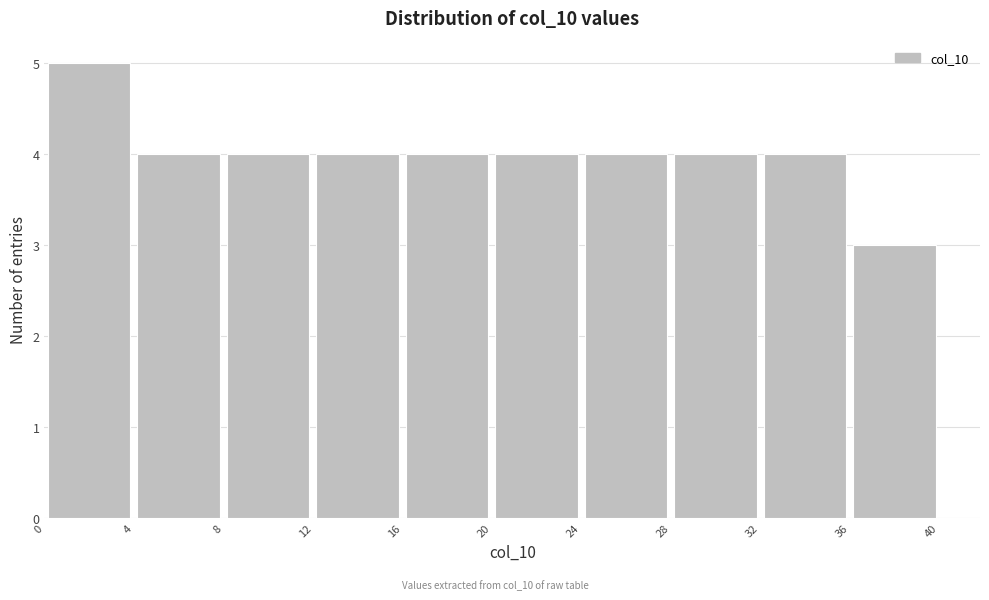

Reading left to right, transcribe this chart: for each bar, give the range it covers on the x-axis and its height. The values are not printed on the chart, so give them approximately, as read against the axis.

0 to 4: 5
4 to 8: 4
8 to 12: 4
12 to 16: 4
16 to 20: 4
20 to 24: 4
24 to 28: 4
28 to 32: 4
32 to 36: 4
36 to 40: 3